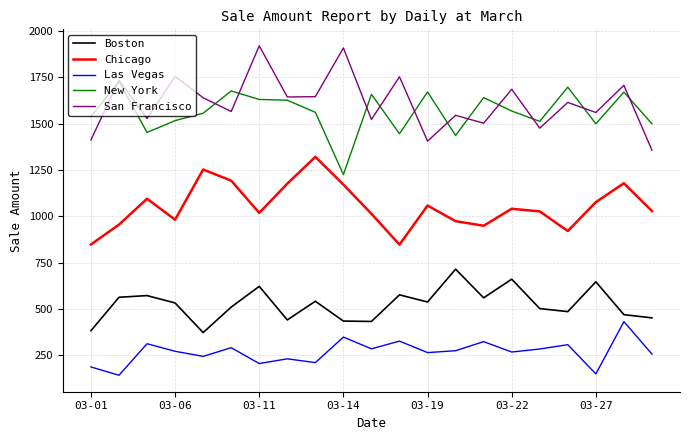

True or false: New York and Chicago cross at least once.

False